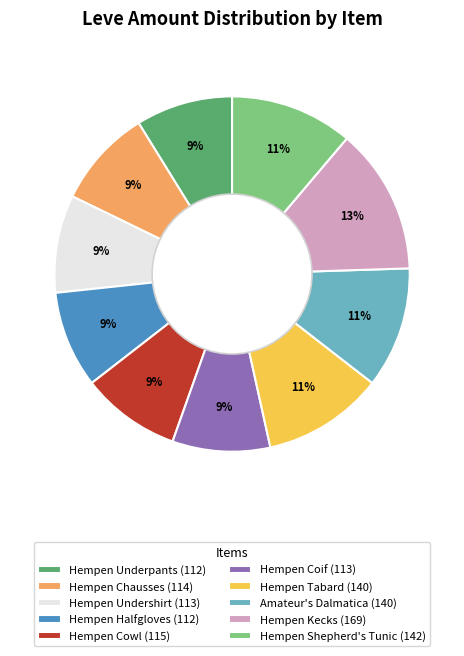

To the nearest percent, what percentage of the pie is Hempen Kecks?

13%